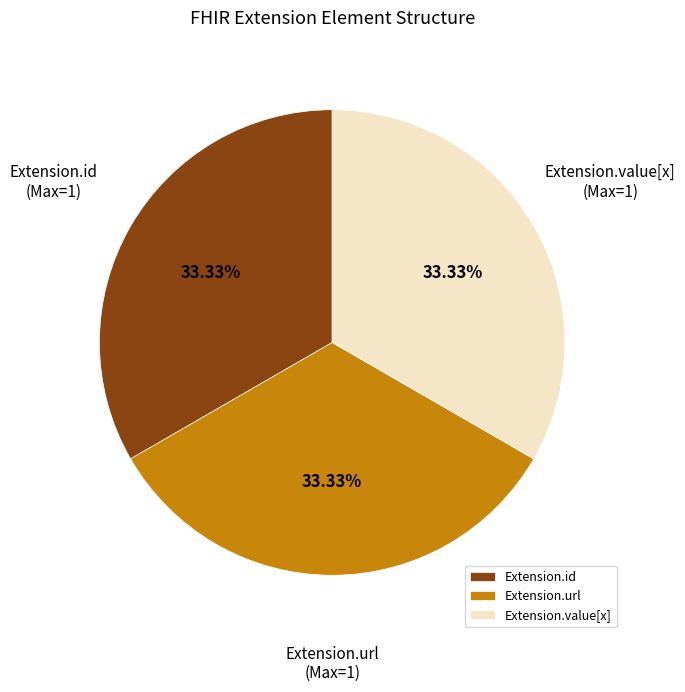

Does Extension.id account for over 50% of the chart?

No